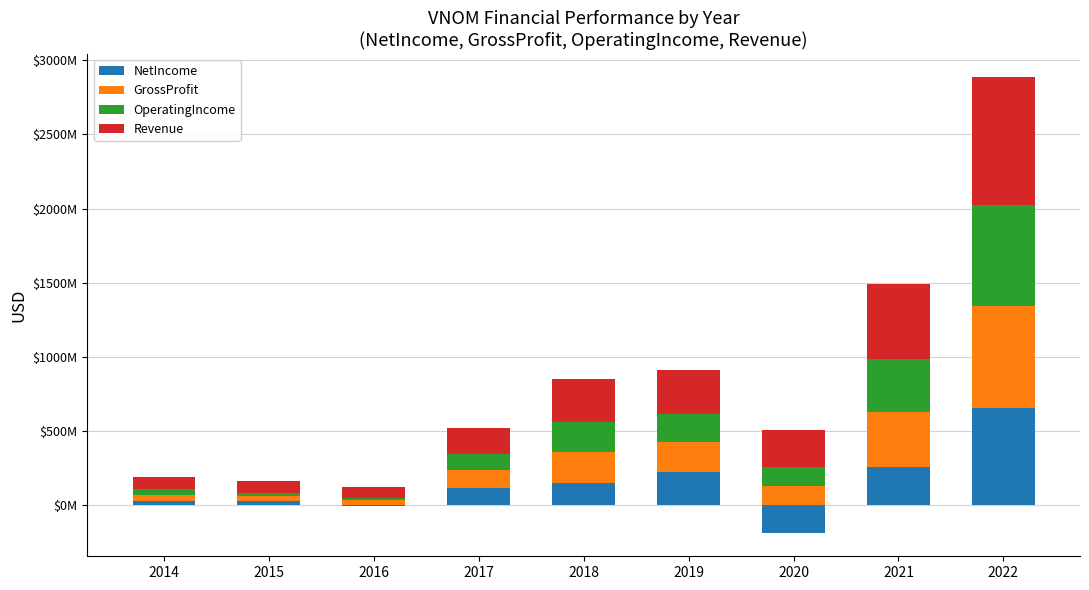

Reading right to left, what are all the values shown in this chart?

NetIncome: 655004000	256677000	-193413000	221210000	143958000	111478000	-10899000	24419000	22613000
GrossProfit: 688324000	368752000	129221000	200674000	210812000	120906000	43782000	33892000	44789000
OperatingIncome: 680482000	361572000	123402000	193540000	202987000	113821000	-9311000	24375000	40417000
Revenue: 865767000	504297000	249566000	297928000	288690000	172033000	79146000	74859000	77767000